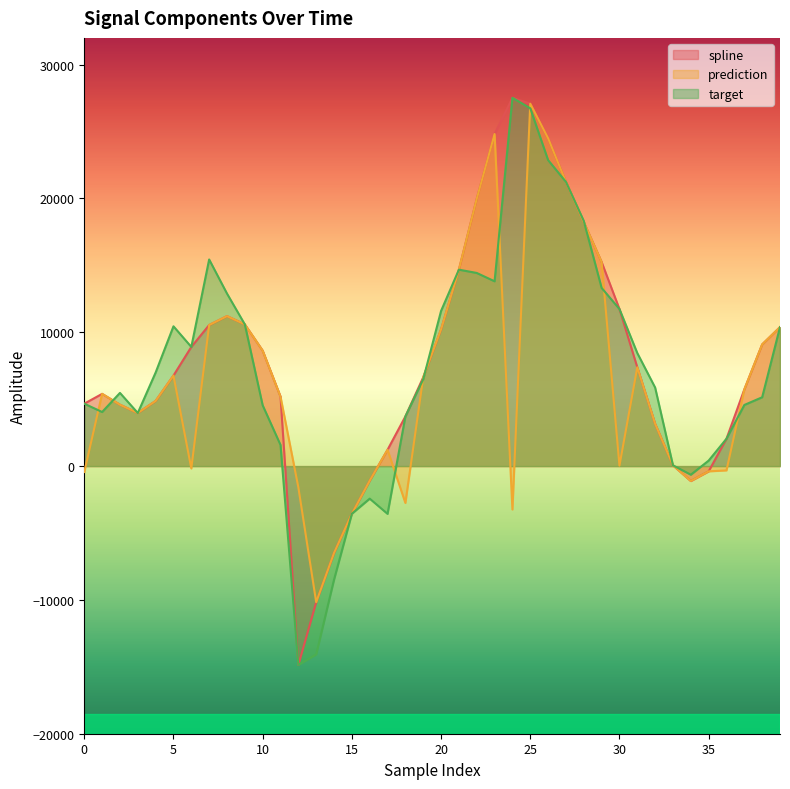

What is the value of the spline point at the 1st from the left?

4664.3